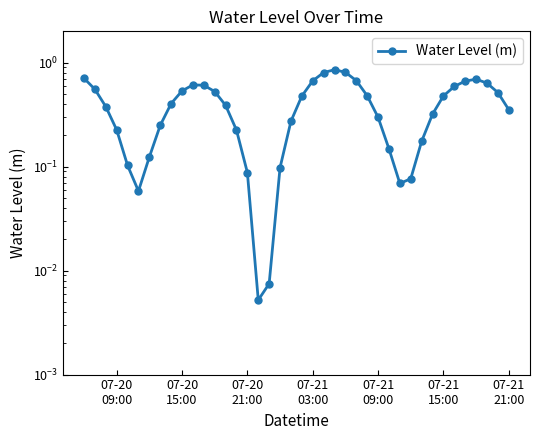

How many series are shown in this chart?

1